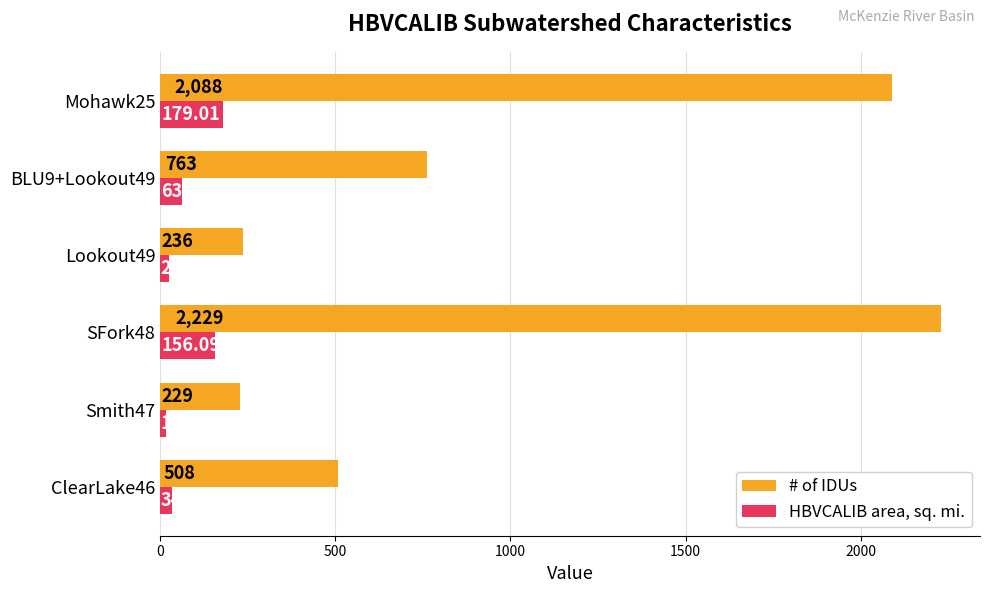

What are all the series names shown in the legend?

# of IDUs, HBVCALIB area, sq. mi.